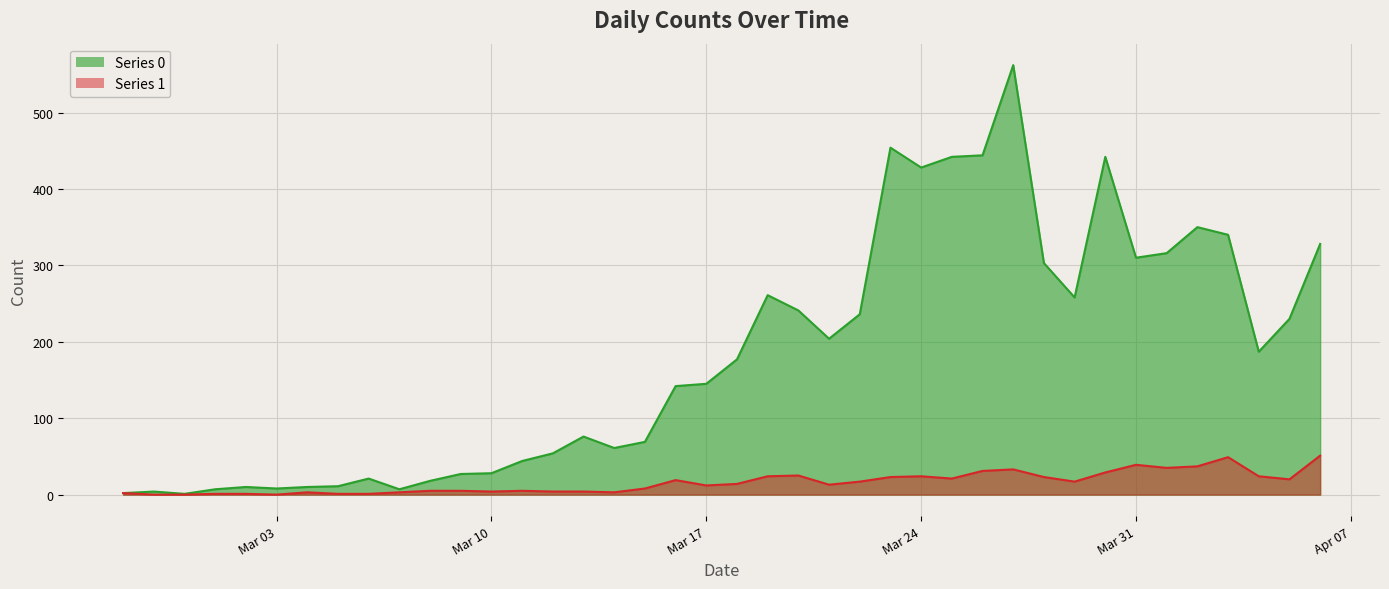

What is the greatest value displayed?

562